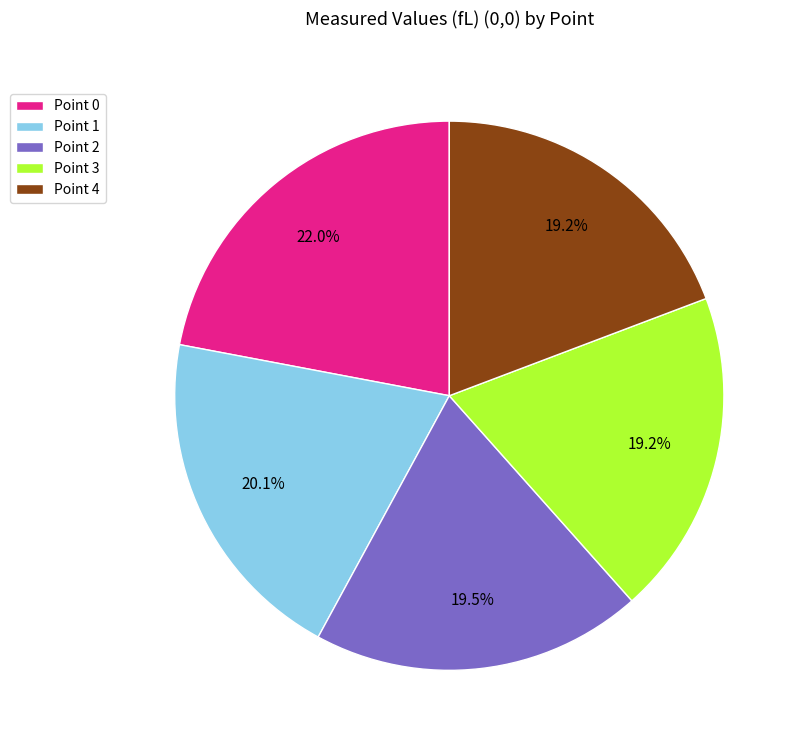

Between Point 3 and Point 0, which is larger?

Point 0